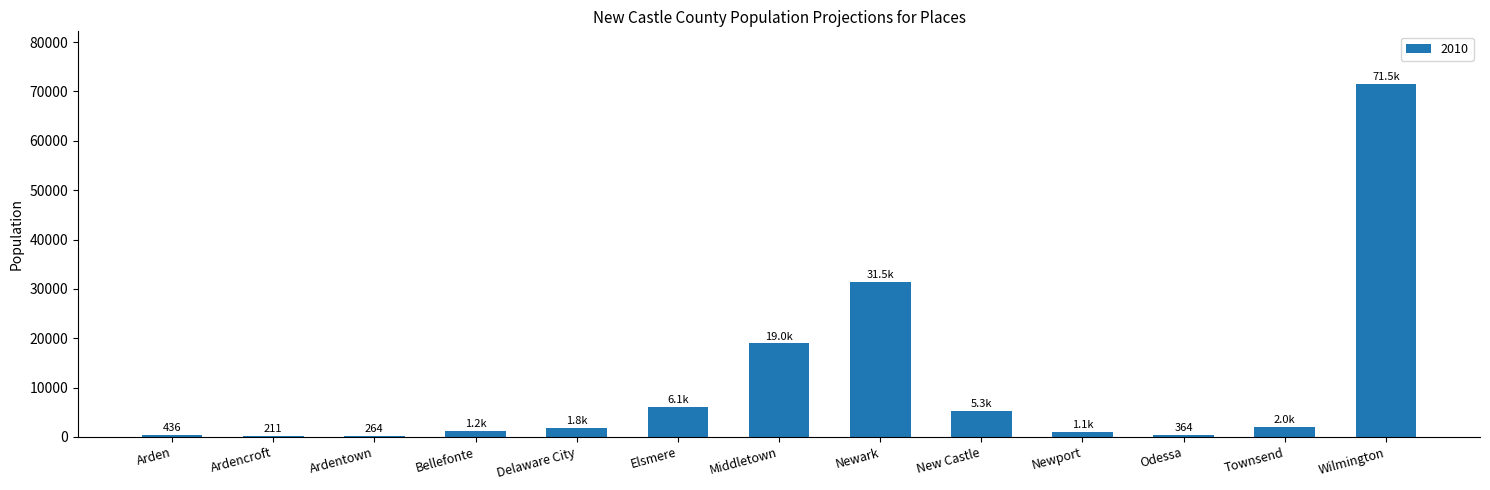

Is it true that the value at Middletown is 5511?

False